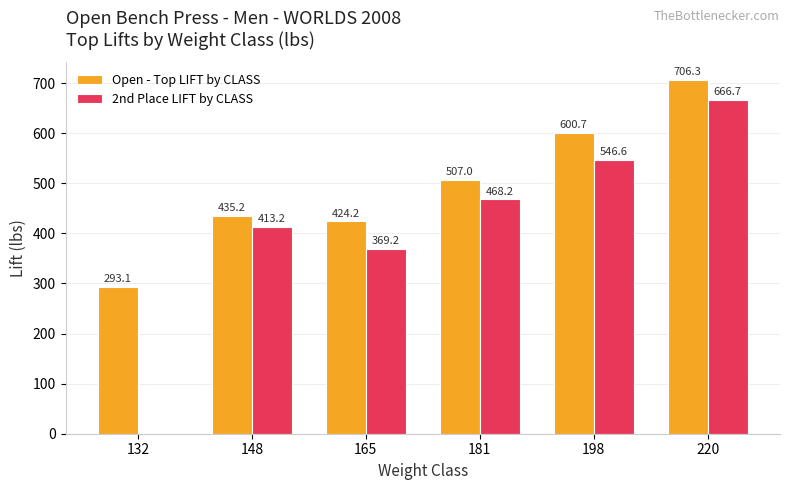

How many values in 2nd Place LIFT by CLASS are above zero?

5